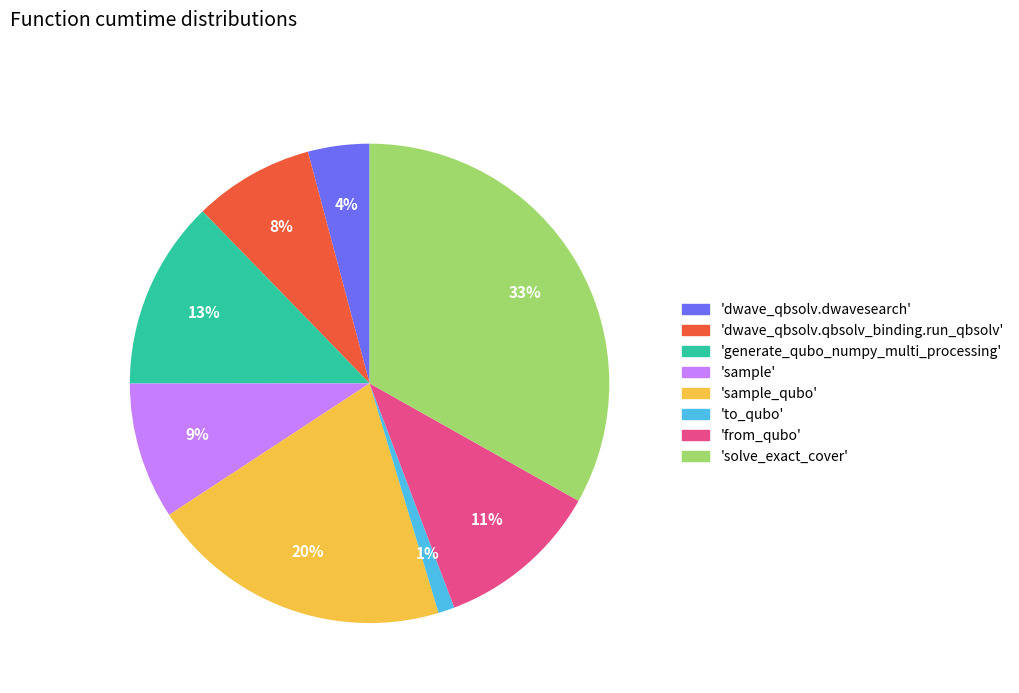

Is there any slice that represents more than half of the pie?

No